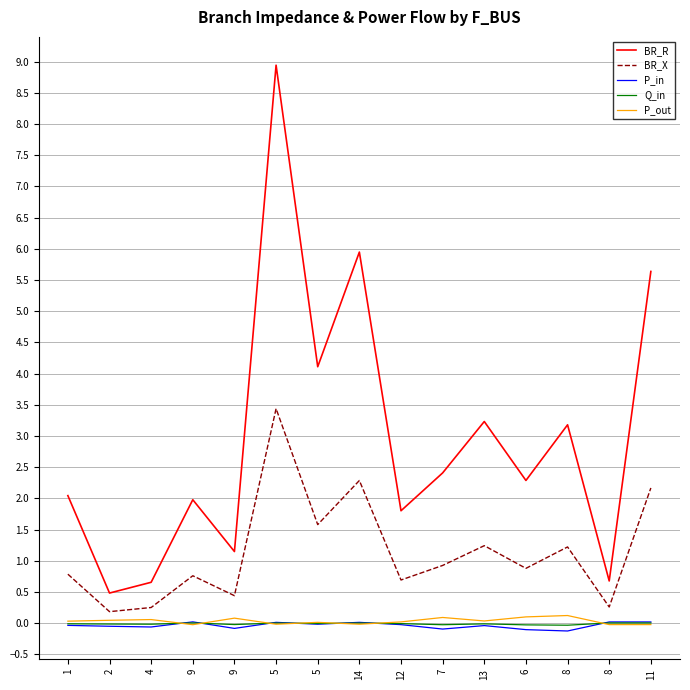

Which series has the largest total across all categories?

BR_R